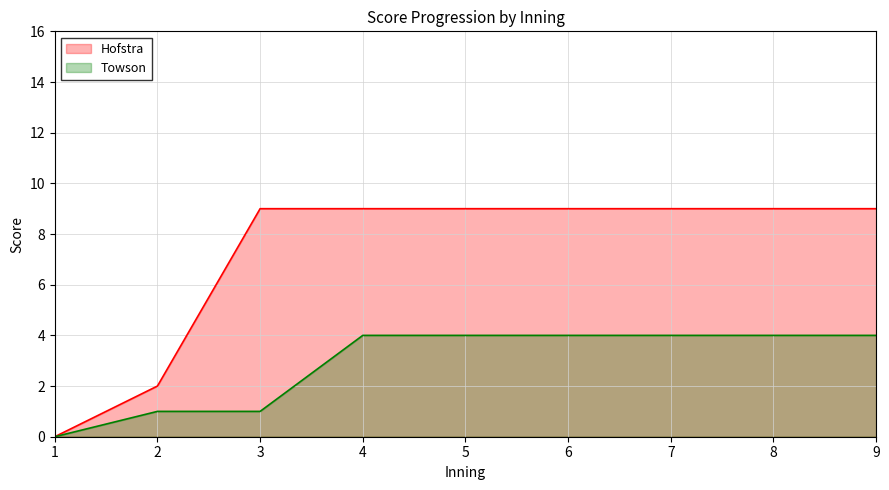

How many positive values does the Towson series have?

8